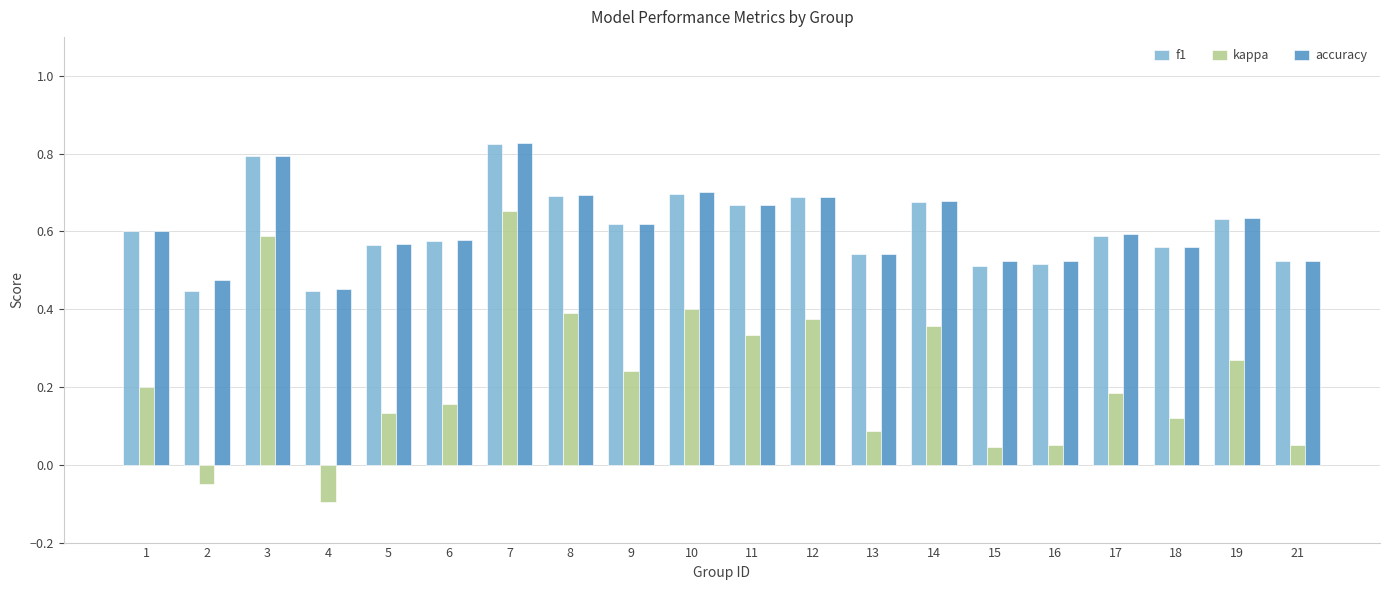

At which label does kappa reach its peak?

7